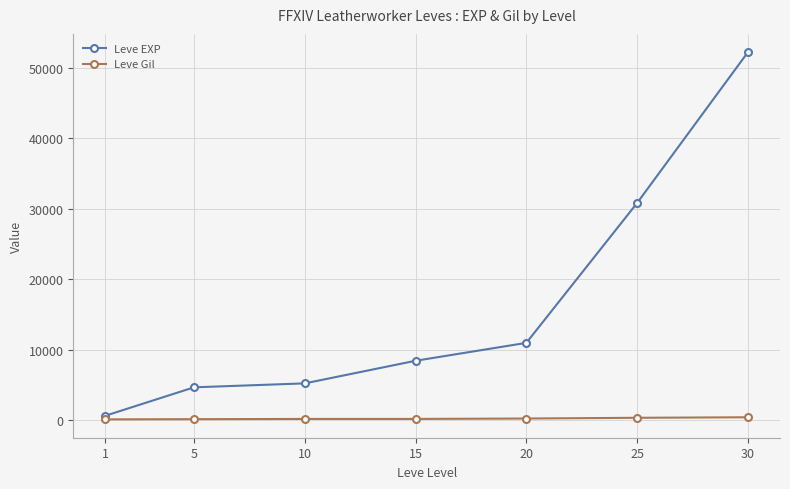

What is the value of the Leve Gil point at the 4th from the left?

174